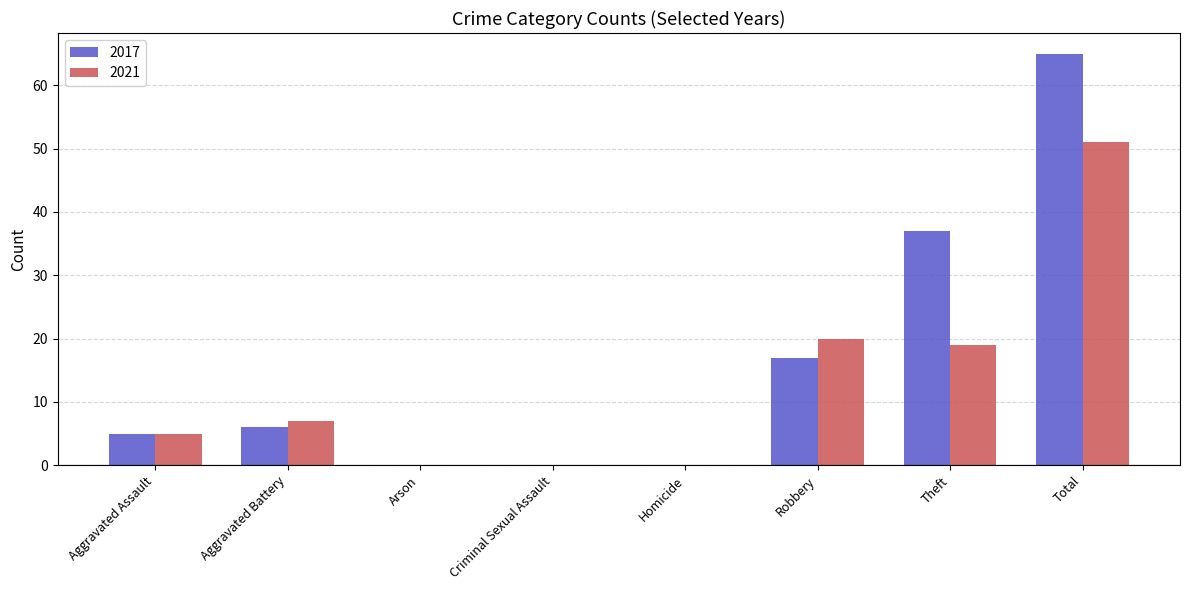

How many series are shown in this chart?

2